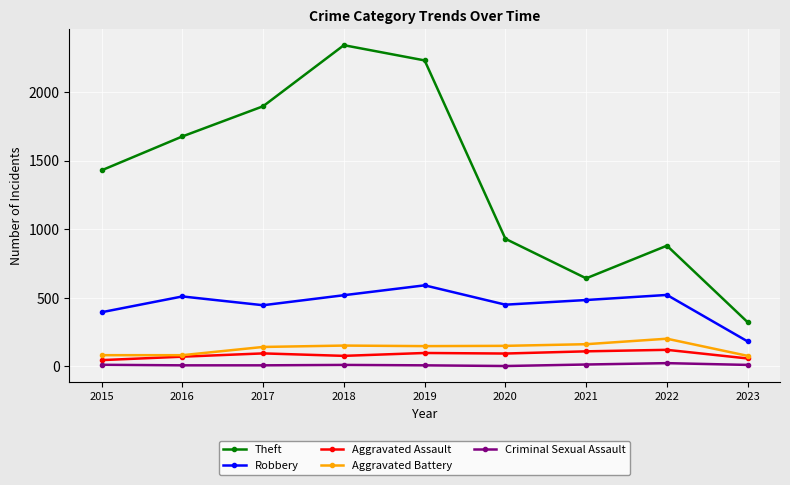

In Aggravated Assault, how many points are lower than both neighbors (excluding endpoints)?

2